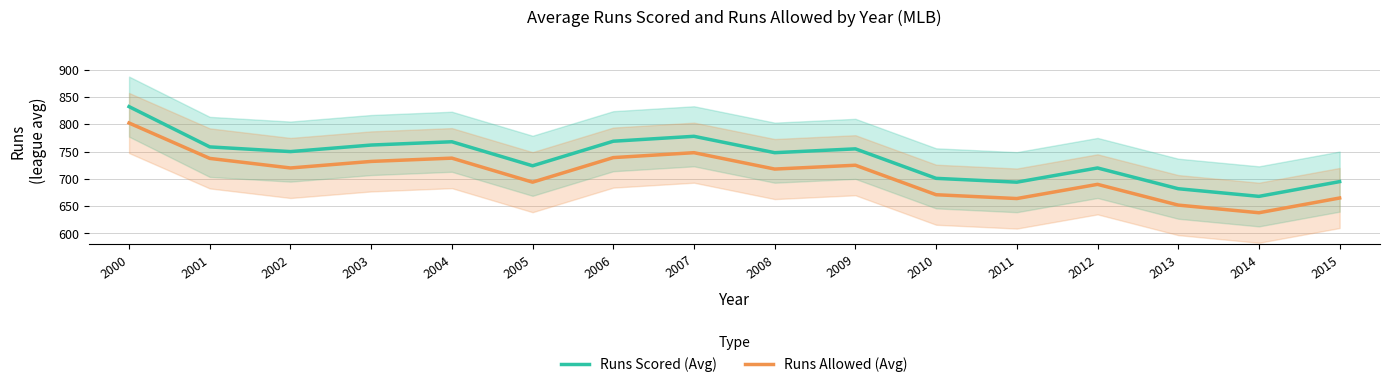

What is the difference between the Runs Allowed (Avg) values at 2001 and 2003?

5.5